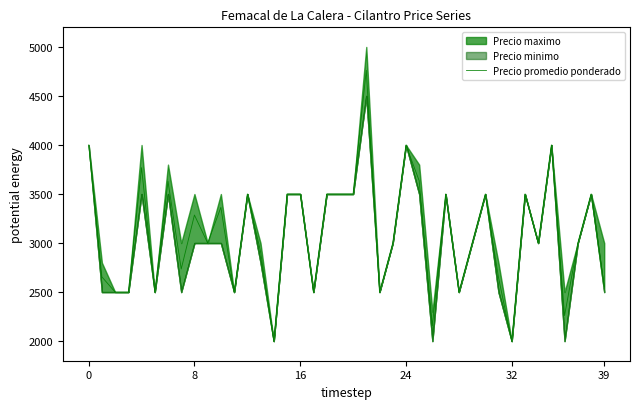

Which category has the highest value across all series?

21